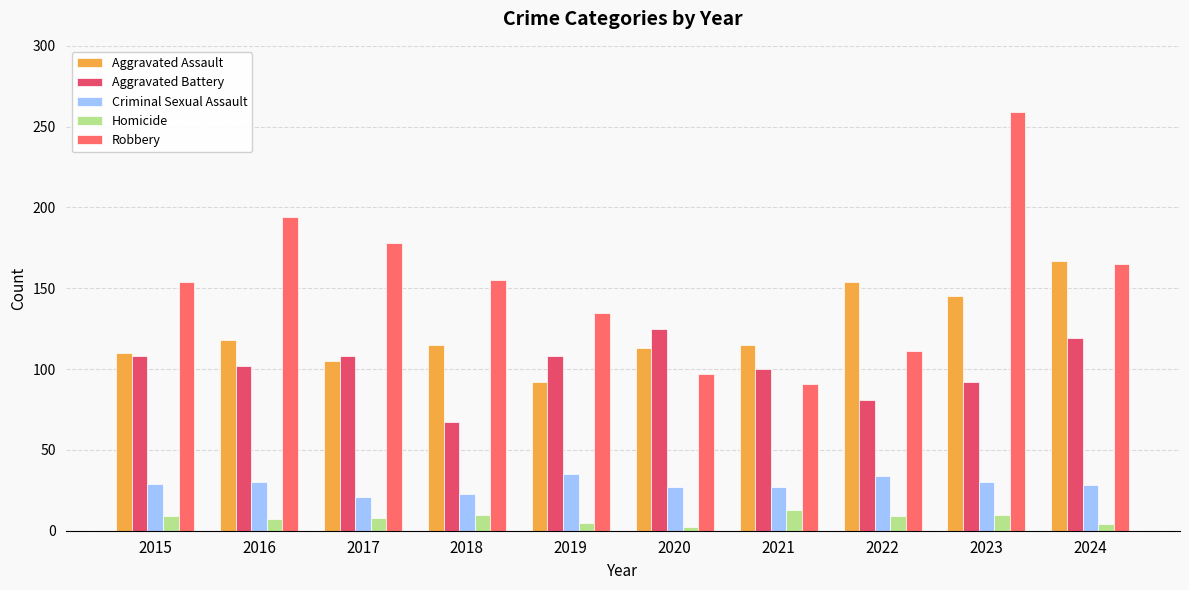

What is the value of the Aggravated Assault bar at the 2nd from the left?

118